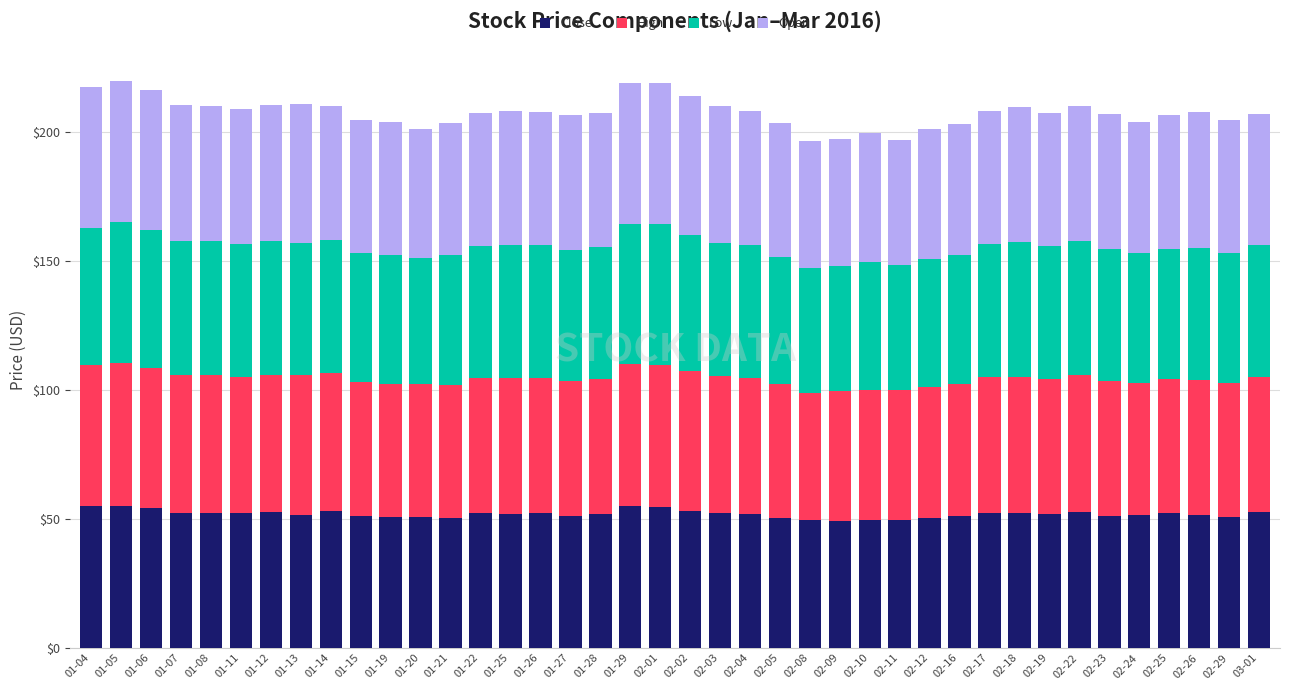

What is the total value across all series at 02-26?

207.7